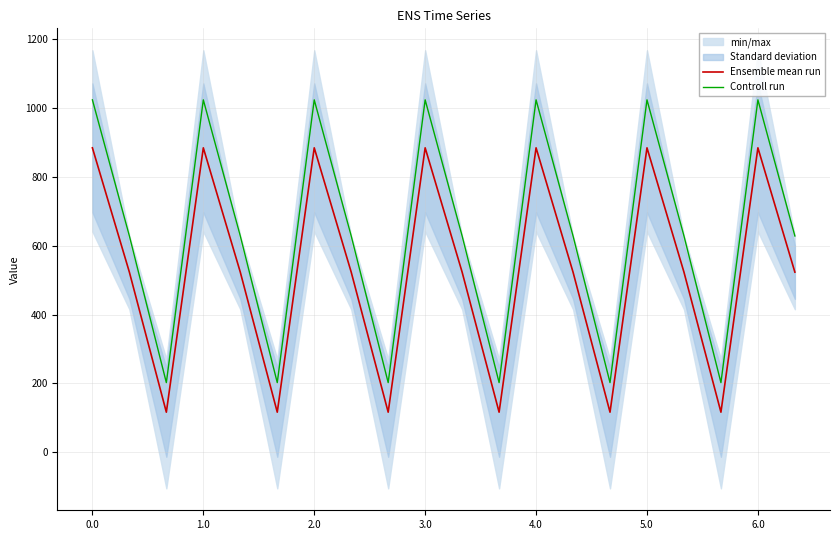

How many interior local peaks does the Ensemble mean run series have?

6